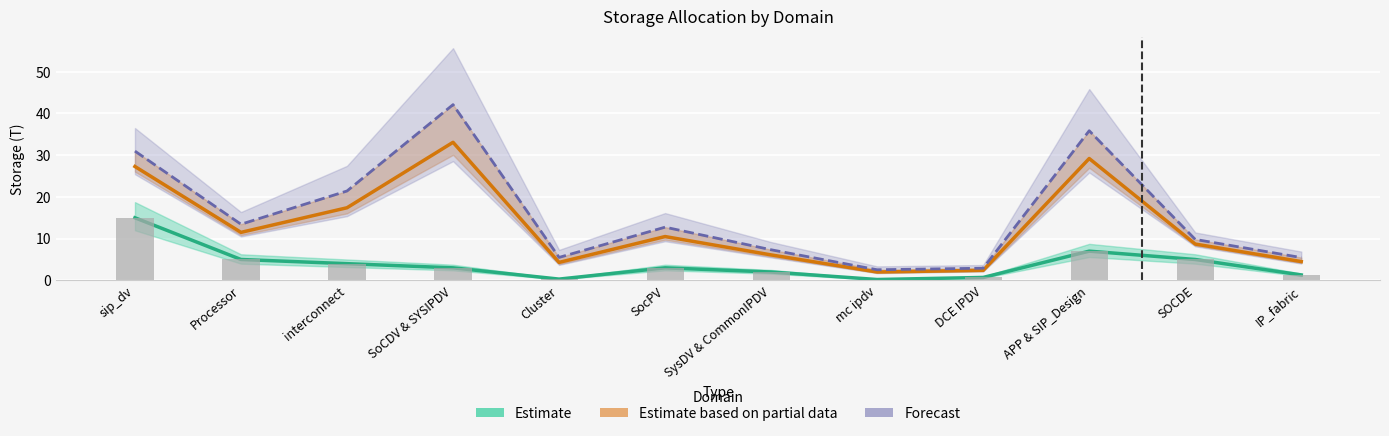

Count the number of categories in the chart.

12